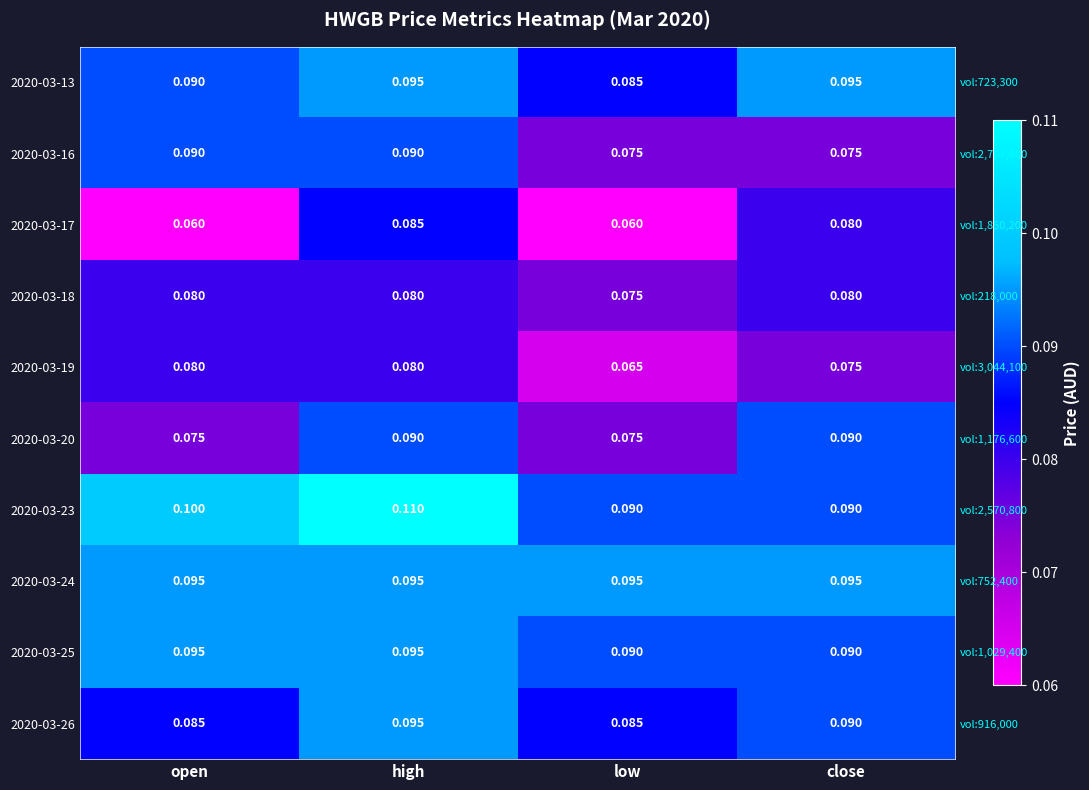

Where is 2020-03-25 nearest to the value 0?

low